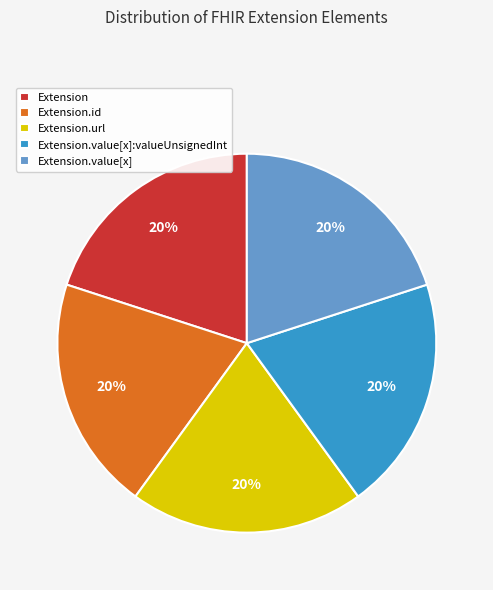

Is the sum of Extension.id and Extension.value[x]:valueUnsignedInt greater than half?

No